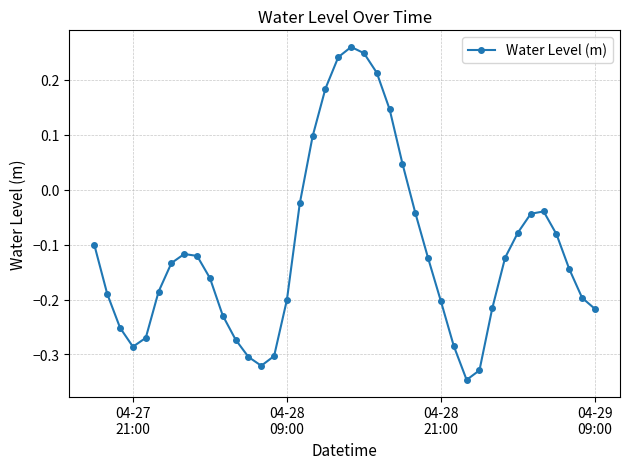

How many interior local peaks (higher than both neighbors) does the data have?

3